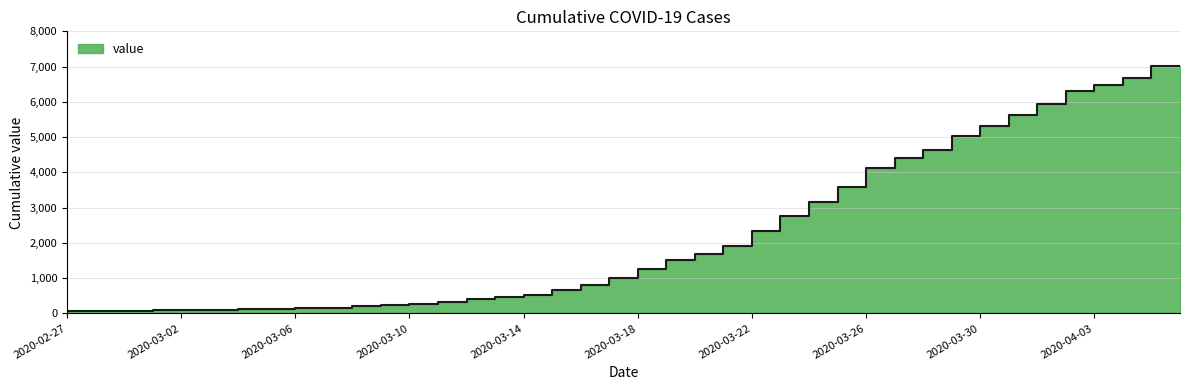

What is the difference between the maximum and minimum values?

6939